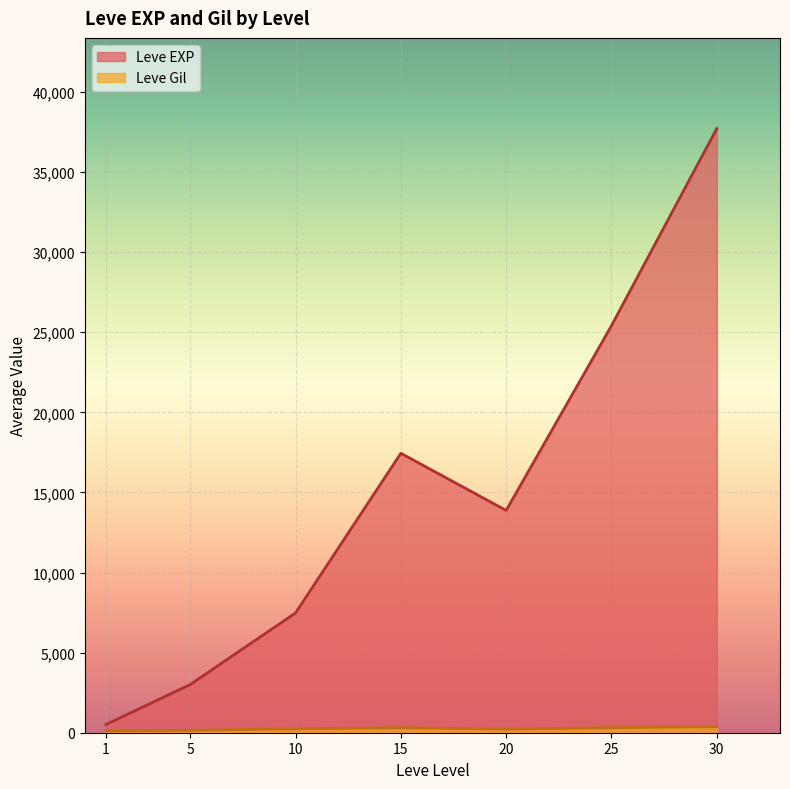

Which series has the largest total across all categories?

Leve EXP